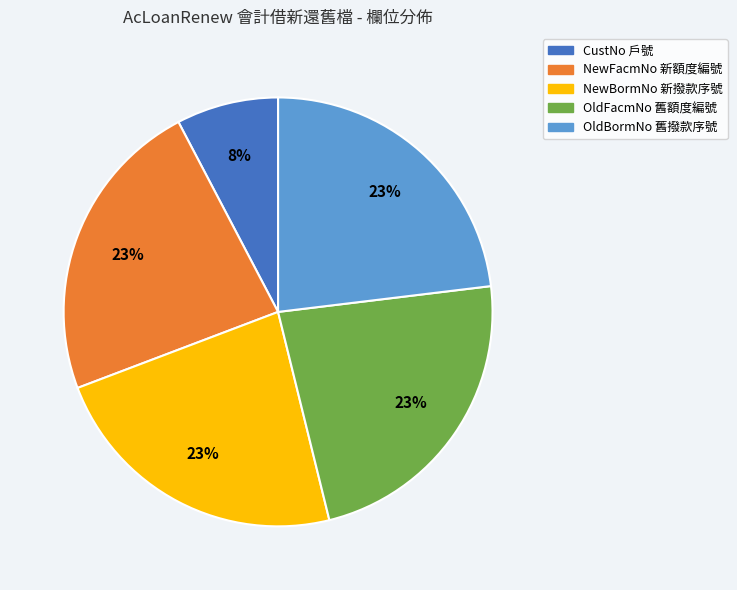

True or false: CustNo 戶號 accounts for 8% of the total.

True